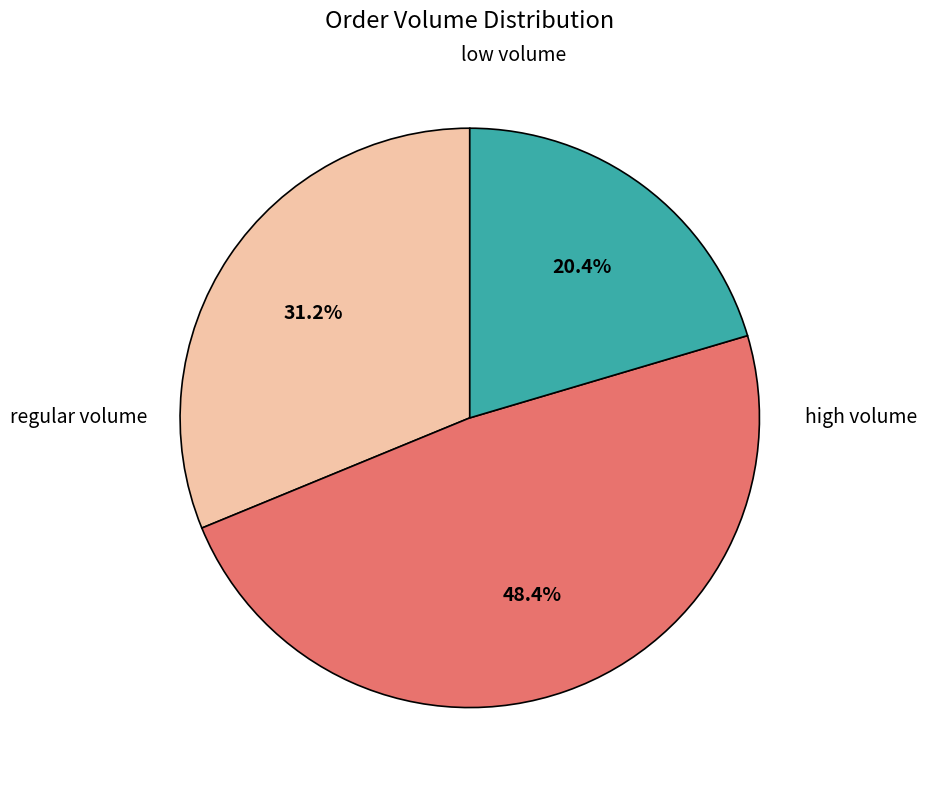

Is there a majority slice in this chart?

No